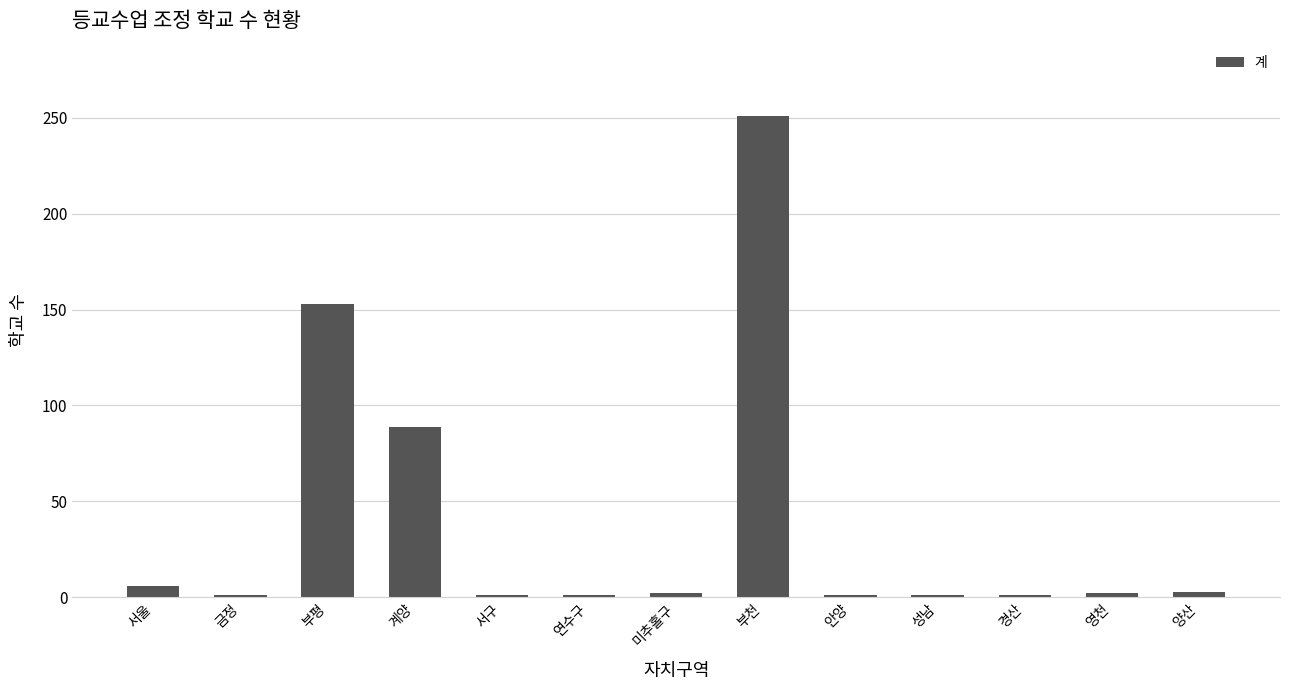

What is the greatest value displayed?

251